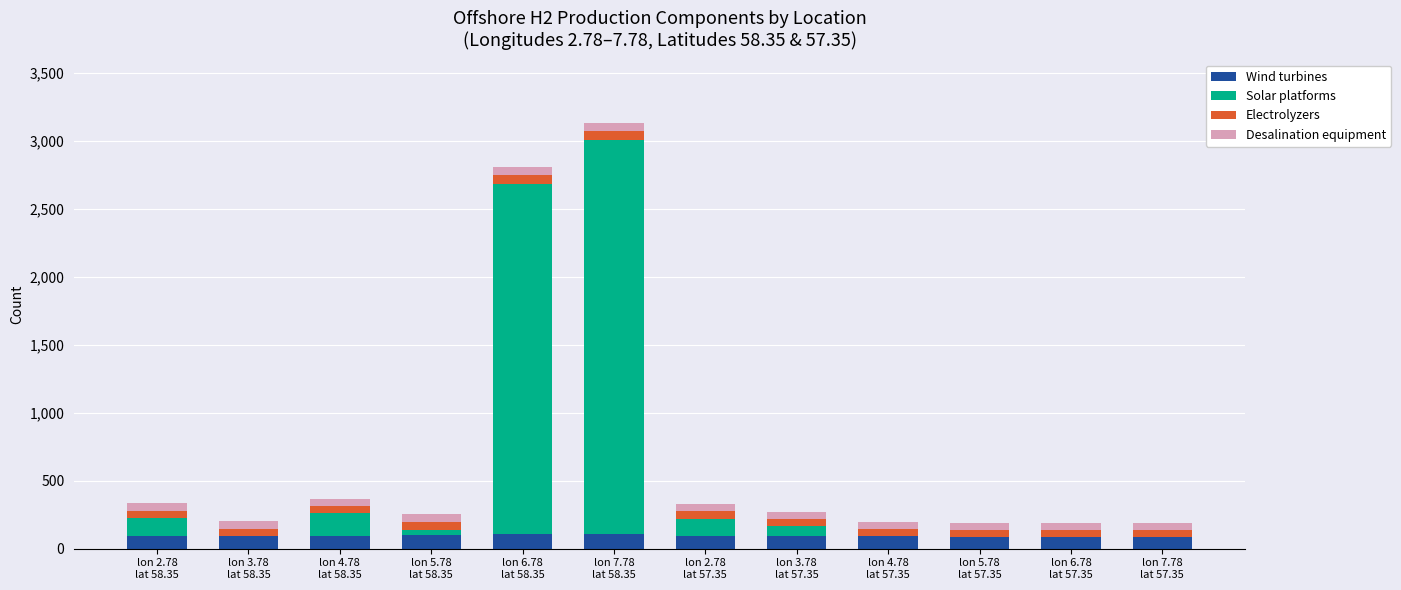

How many categories are shown in the chart?

12